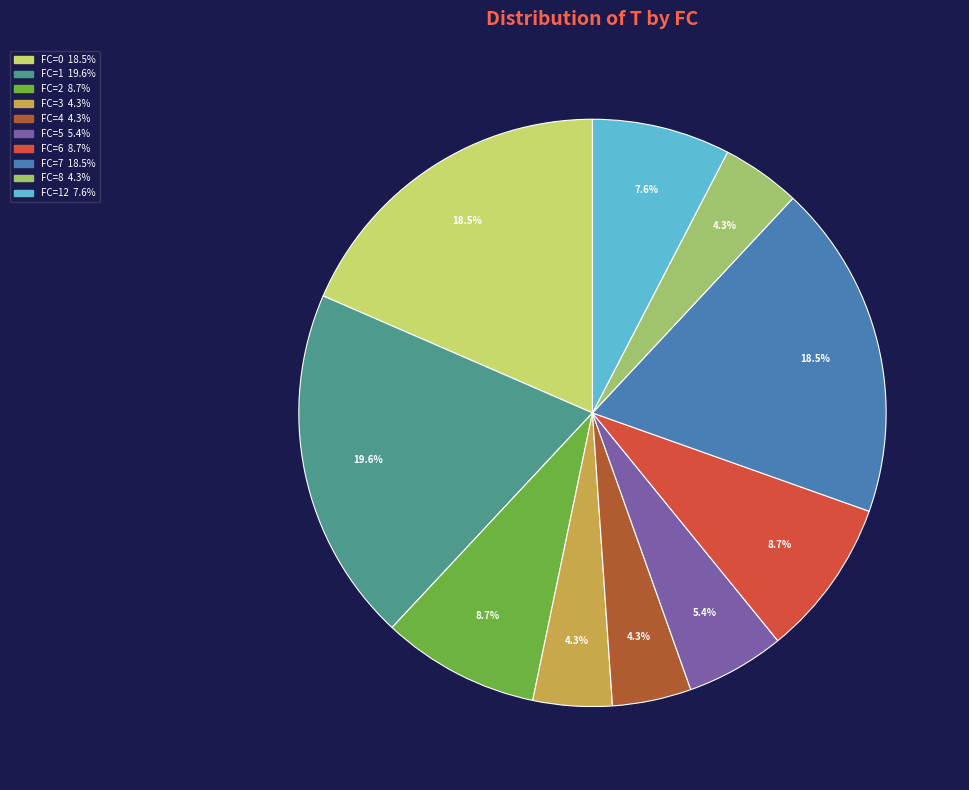

Is there any slice that represents more than half of the pie?

No